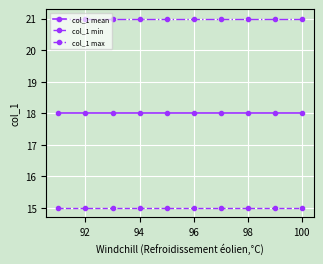

What is the sum of all col_1 mean values?

180